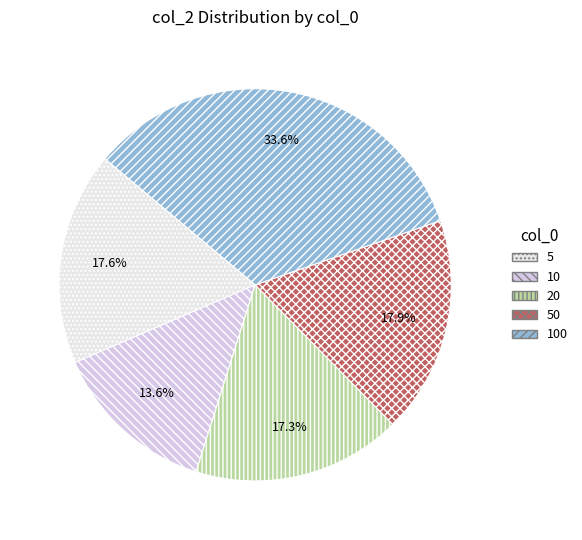

What percentage is NOT represented by 10?

86.4%